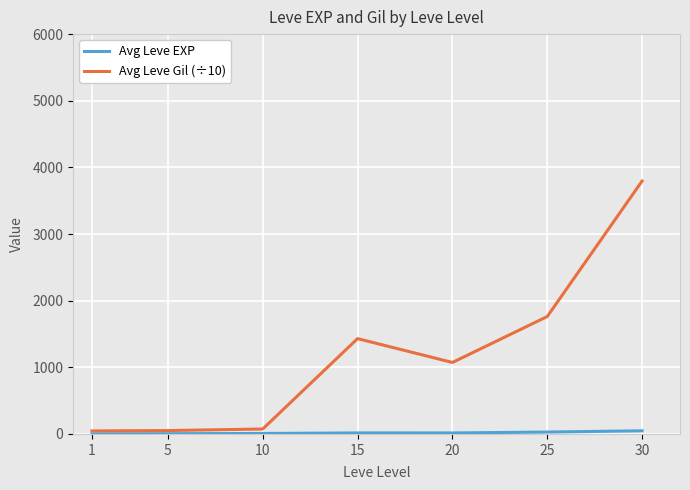

Which series has the widest spread of values?

Avg Leve Gil (÷10)